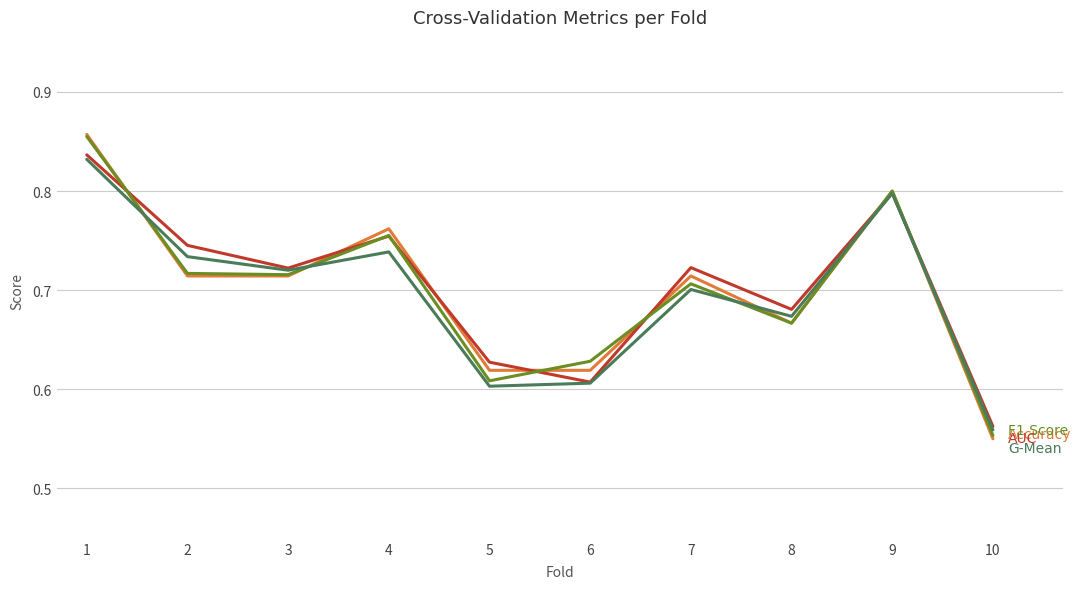

What is the total value across all series at 5?

2.5